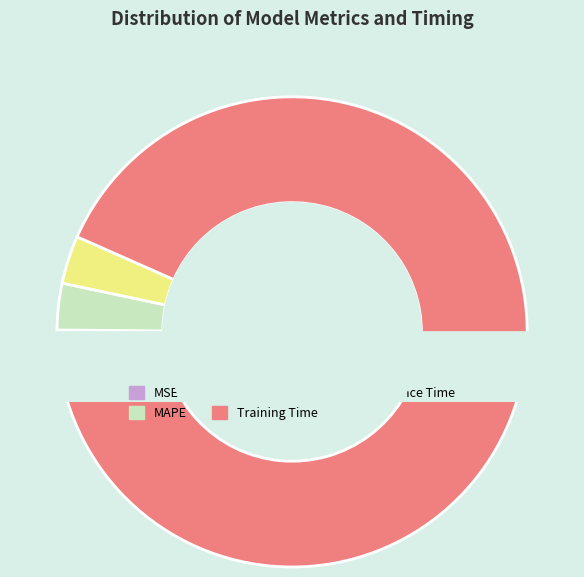

The Training Time slice represents 87% of the pie. True or false?

False